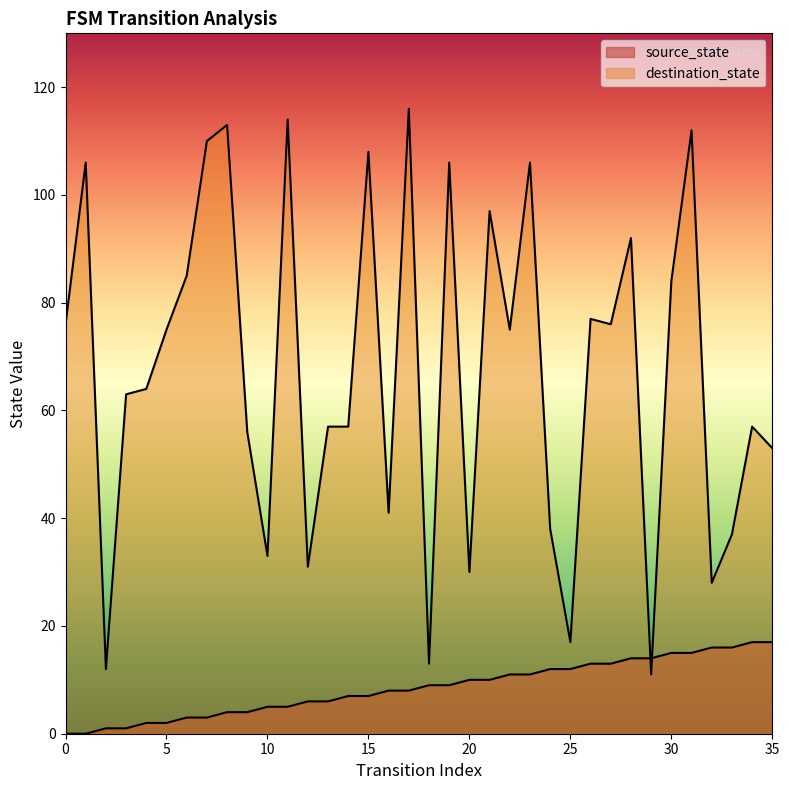

Which category has the highest value in the source_state series?

34